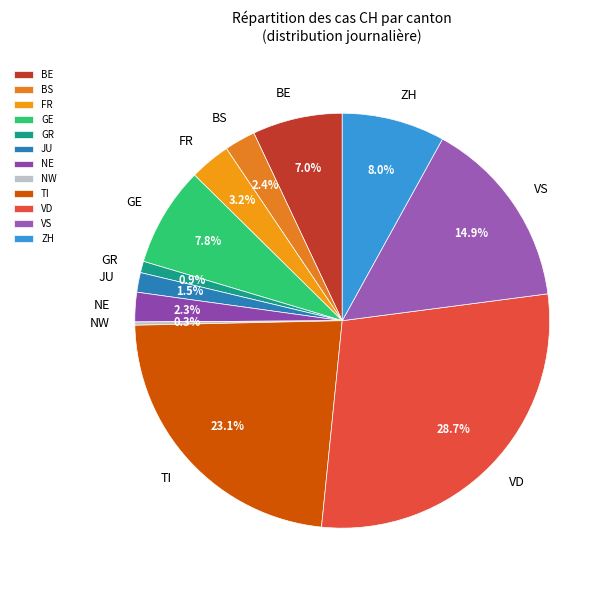

Is there any slice that represents more than half of the pie?

No